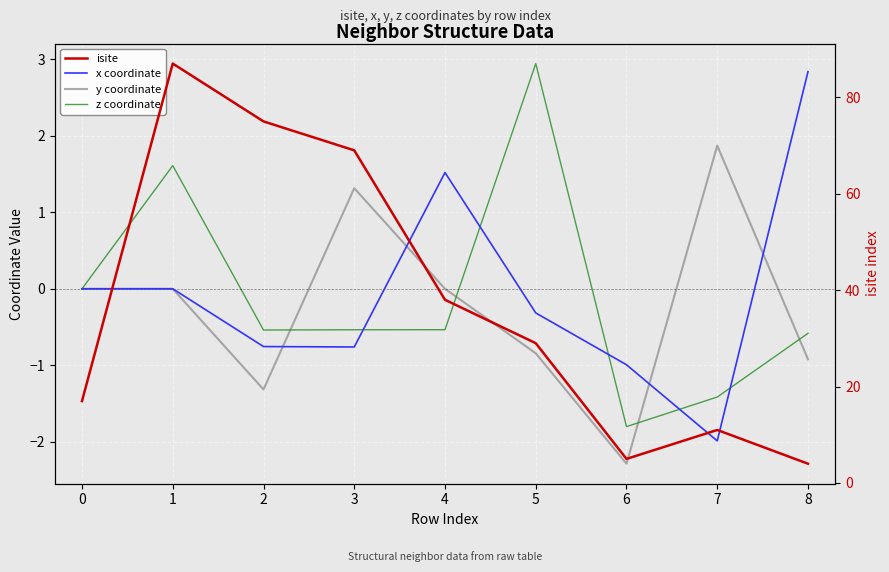

At which label does isite first exceed 29?

1